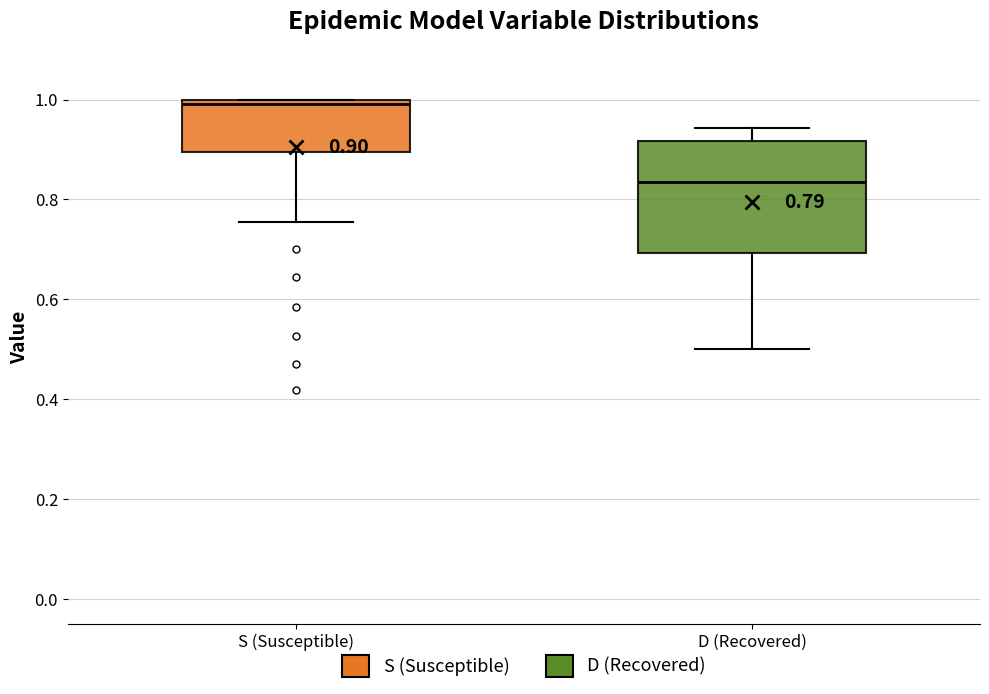

Comparing the boxes themselves (not the whiskers), which one is the tallest?

D (Recovered)